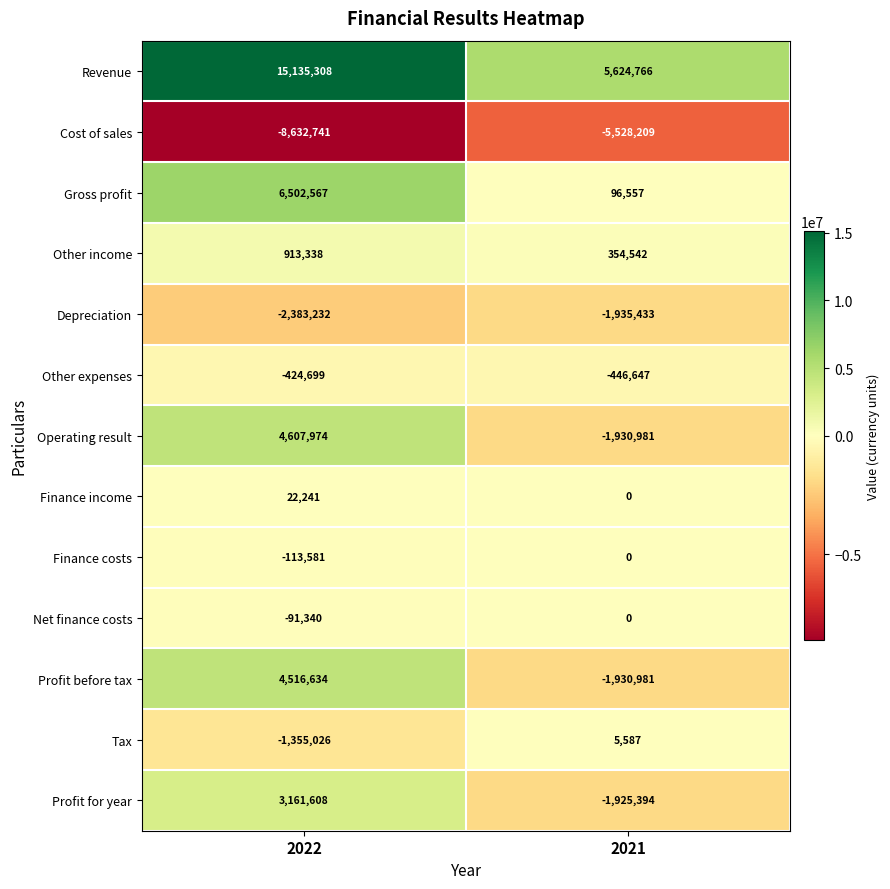

Which series has the largest total across all categories?

Revenue